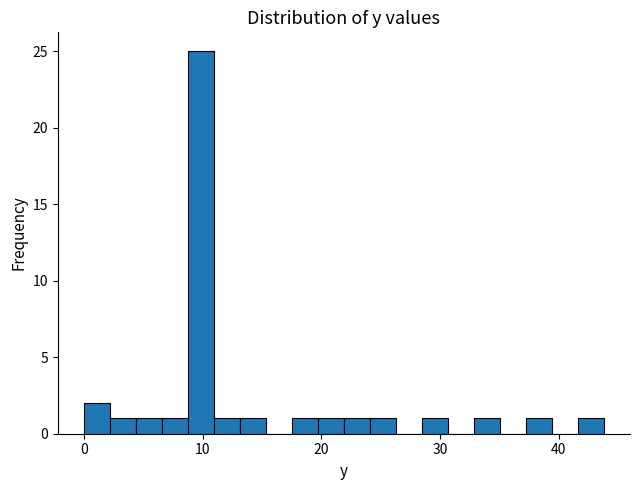

Read against the x-axis, roughly where is the centre of the tallest bar?

10